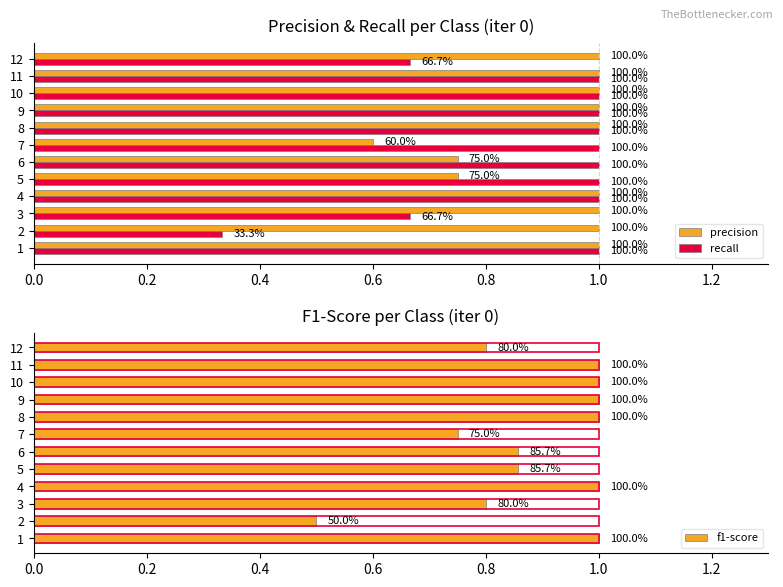

What are all the series names shown in the legend?

precision, recall, f1-score